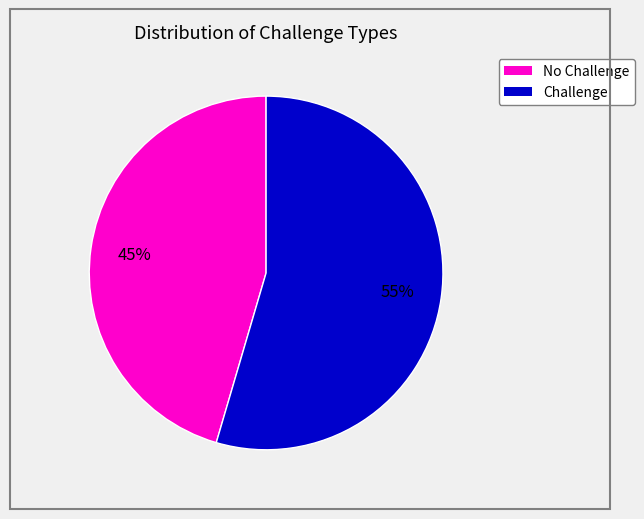

To the nearest percent, what is the average slice percentage?

50%